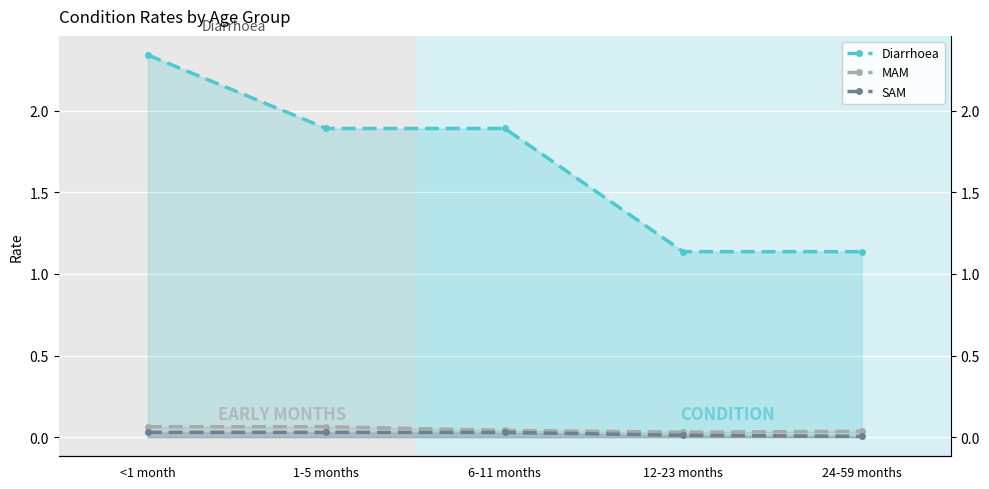

Reading left to right, list all the values displayed in this chart.

Diarrhoea: 2.3	1.9	1.9	1.1	1.1
MAM: 0.1	0.1	0.0	0.0	0.0
SAM: 0.0	0.0	0.0	0.0	0.0